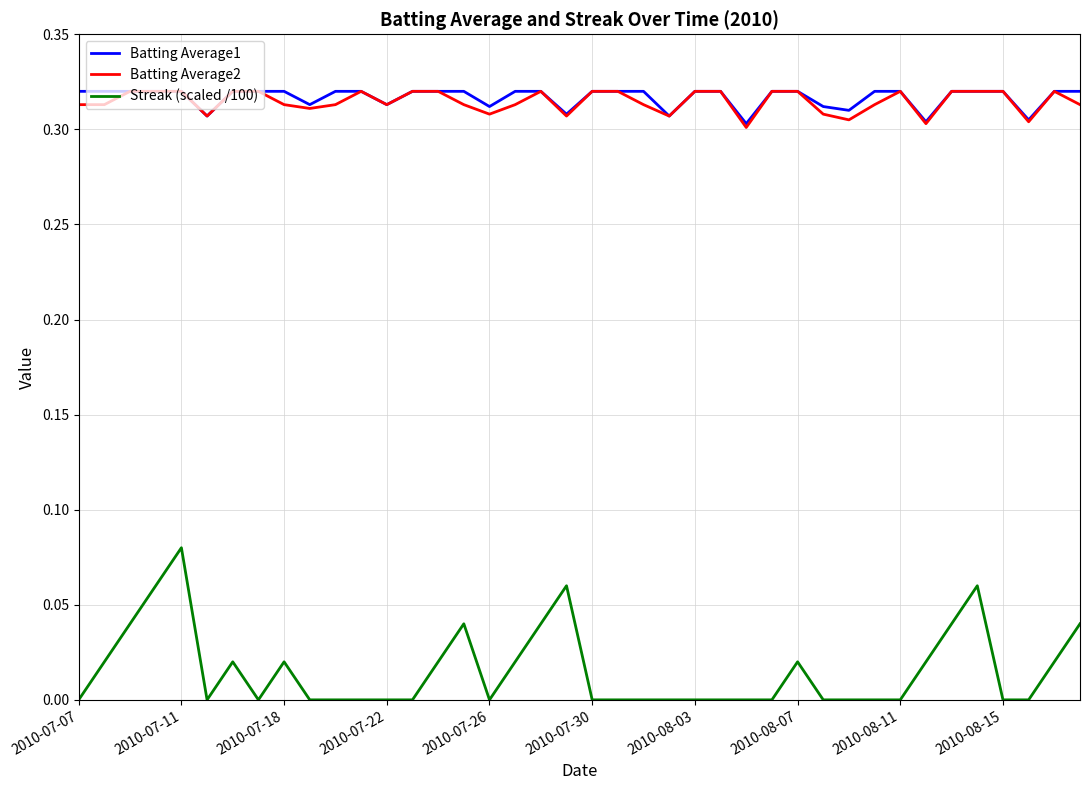

True or false: Batting Average1 and Streak (scaled /100) cross at least once.

False